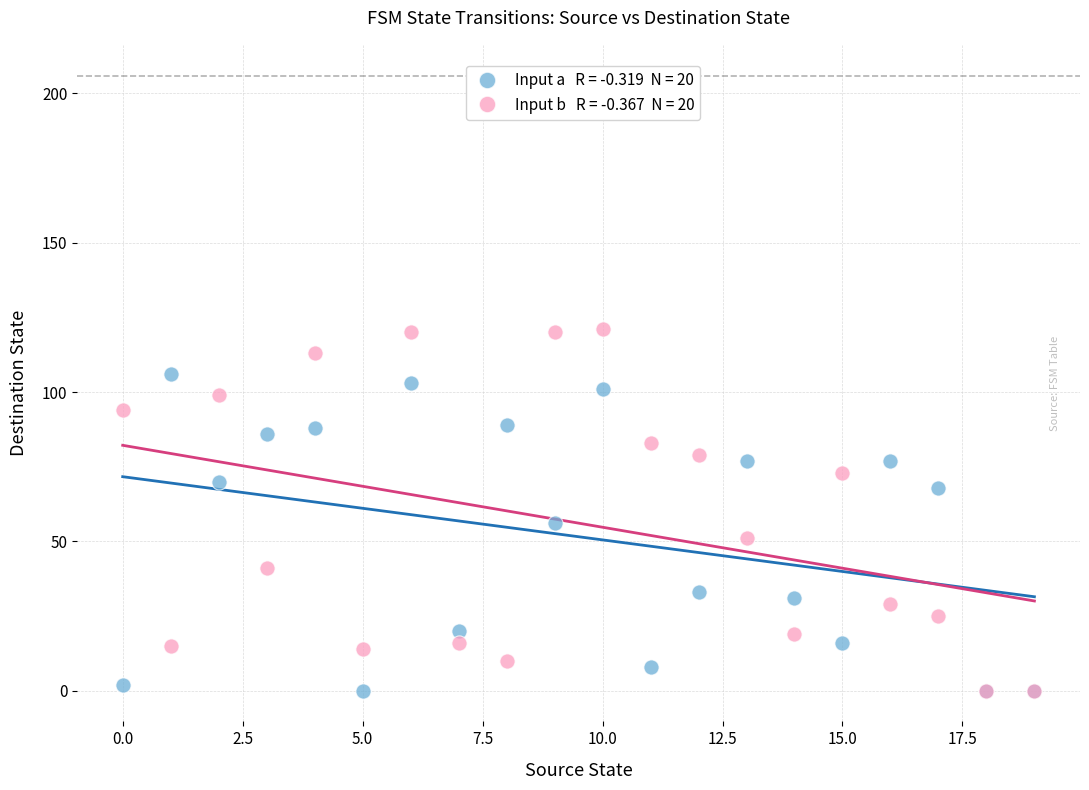

Across all series, what Y value is closest to 60?

56